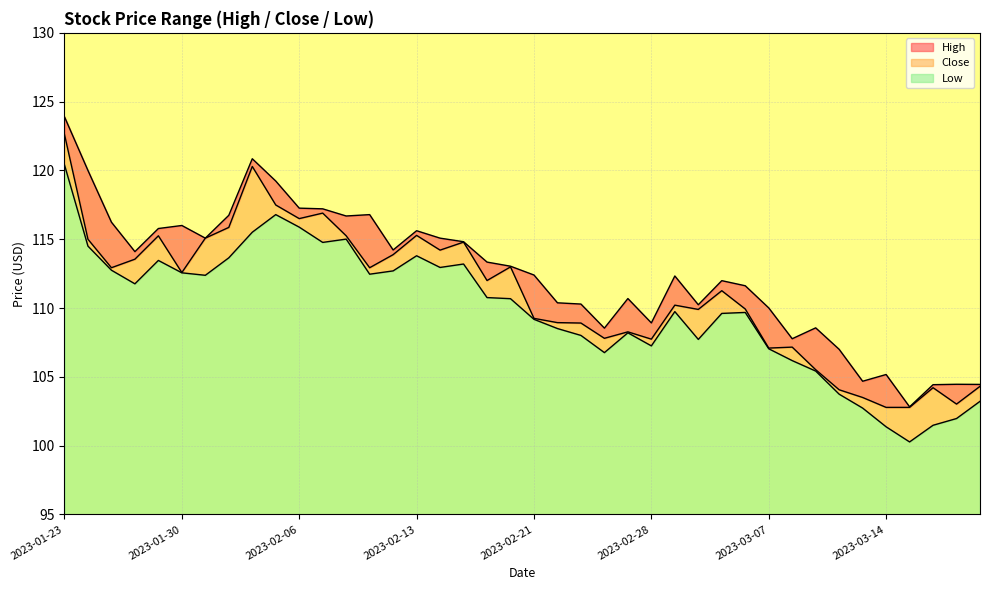

Is it true that Low equals 51.4 at 2023-03-09?

False